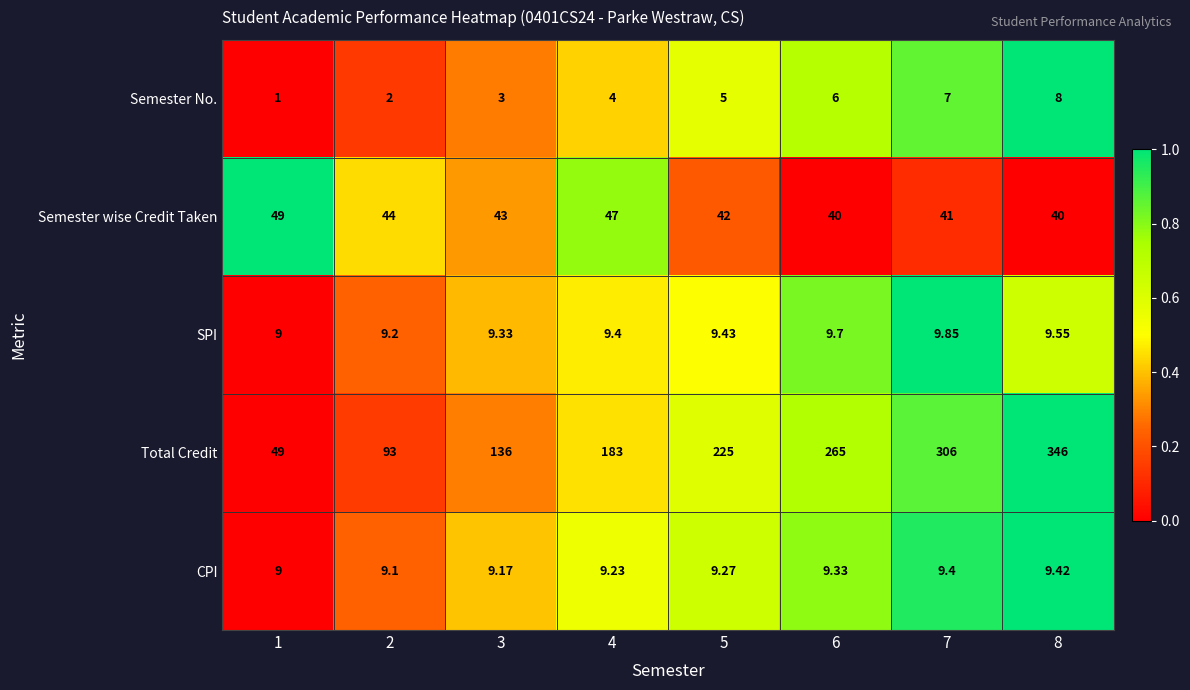

List the series in order of their peak value, lowest first.

Semester No., CPI, SPI, Semester wise Credit Taken, Total Credit